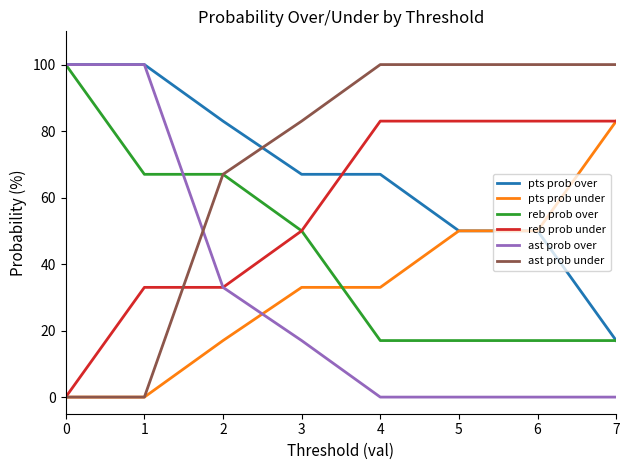

True or false: ast prob over has a value of -59 at 5.

False